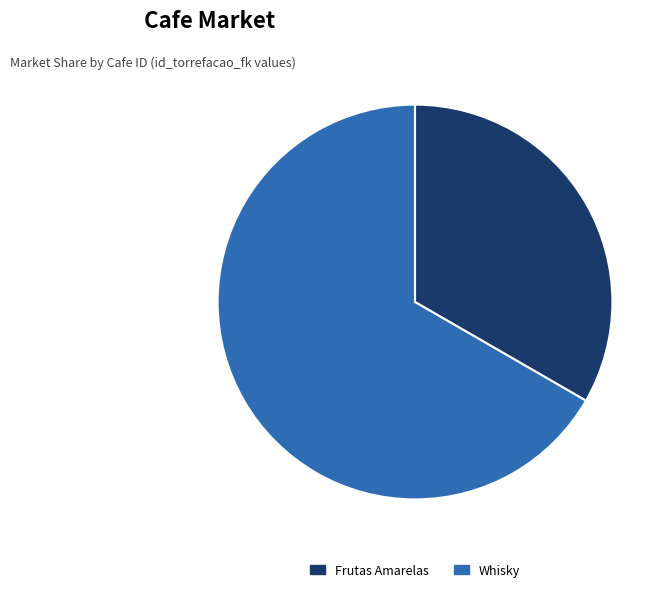

Rank the categories by value from lowest to highest.

Frutas Amarelas, Whisky